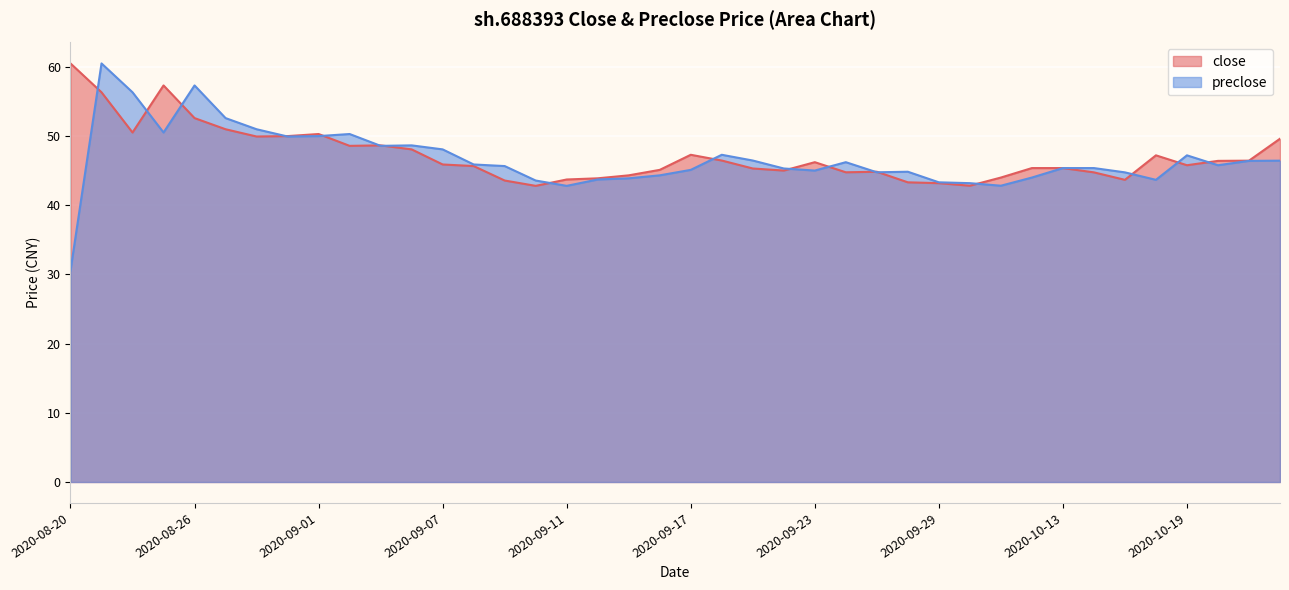

What is the difference between the close values at 2020-08-25 and 2020-08-28?

7.4